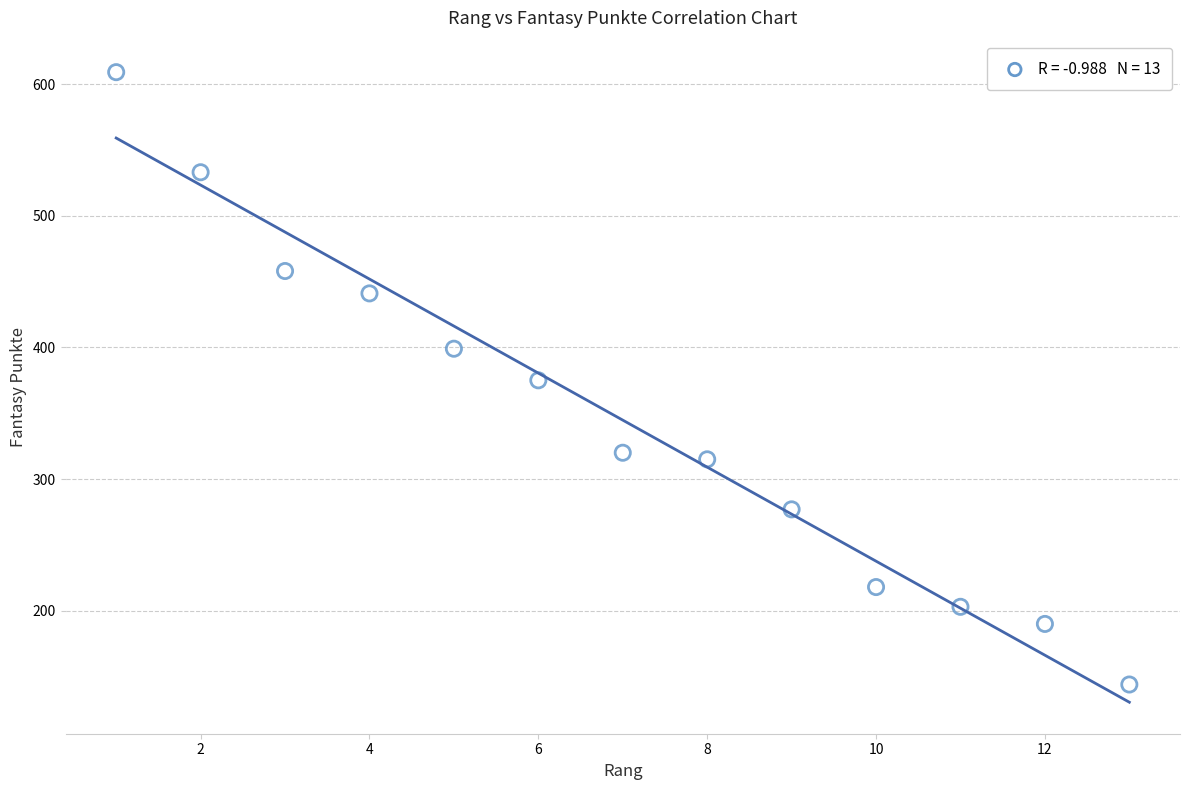

What is the range of Y values (max minus min)?

465